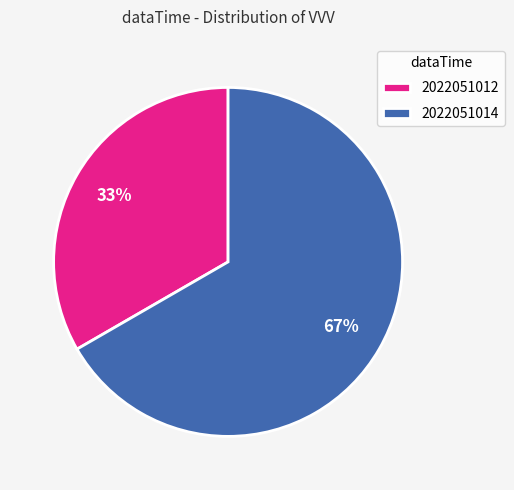

Is it true that 2022051012 is 33% of the pie?

True